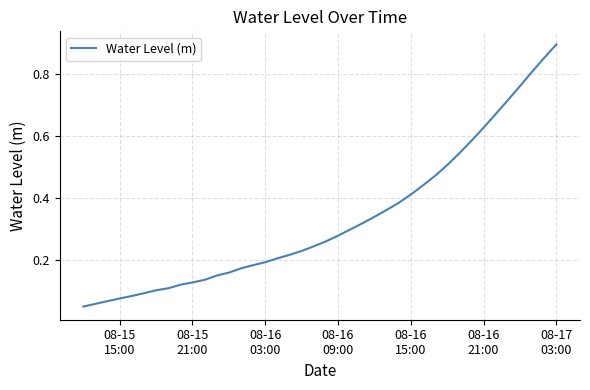

How many lines are shown in the chart?

1